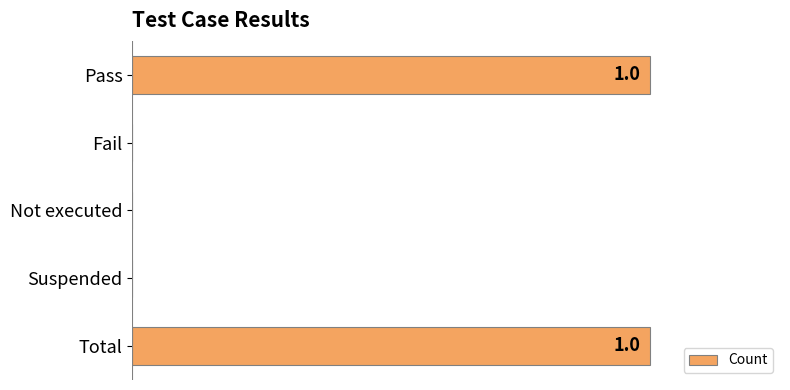

Are the bars horizontal?

Yes